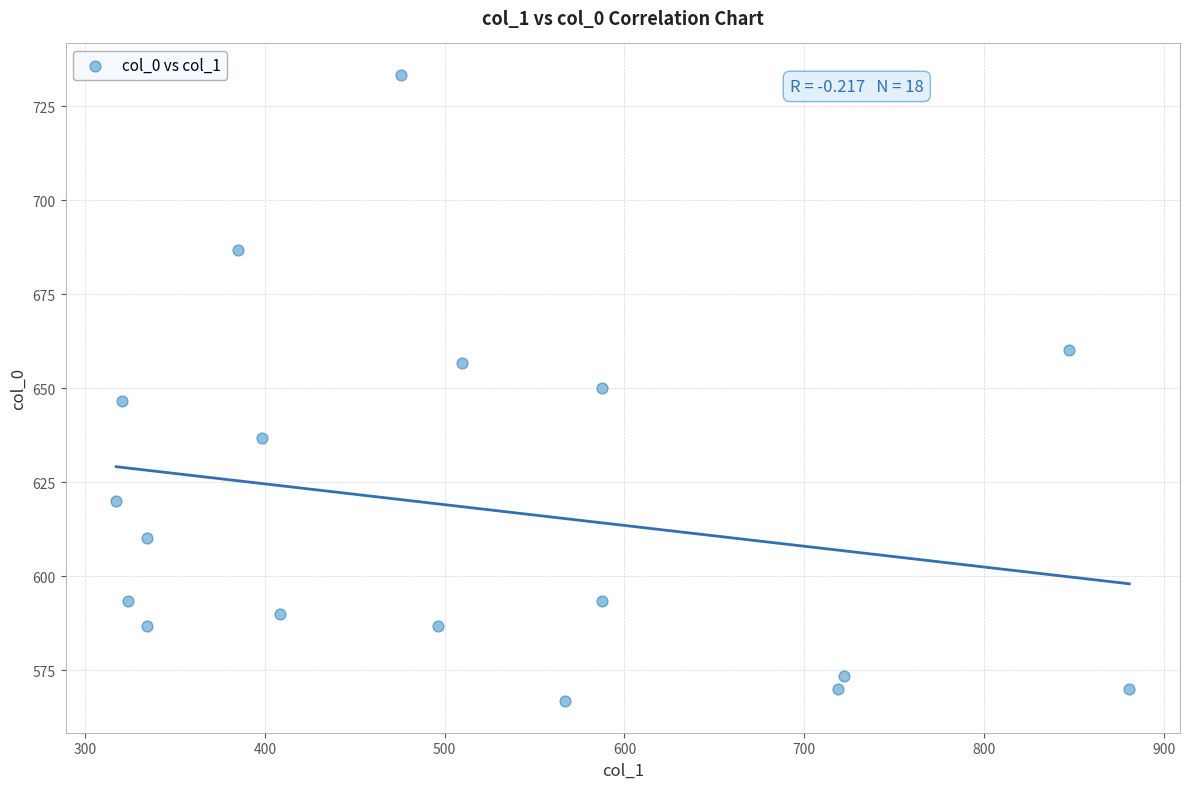

List the coordinates of all points as (Y, X) pairs, reading left to right.

(620.0, 317.2)  (646.7, 320.6)  (593.3, 324.0)  (610.0, 334.1)  (586.7, 334.1)  (686.7, 384.8)  (636.7, 398.2)  (590.0, 408.4)  (733.3, 475.9)  (586.7, 496.1)  (656.7, 509.6)  (566.7, 567.0)  (593.3, 587.2)  (650.0, 587.2)  (570.0, 718.9)  (573.3, 722.2)  (660.0, 847.1)  (570.0, 880.9)